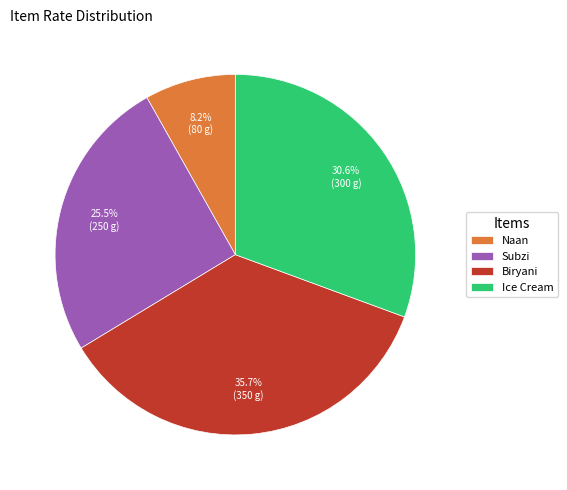

Which slice is the smallest?

Naan